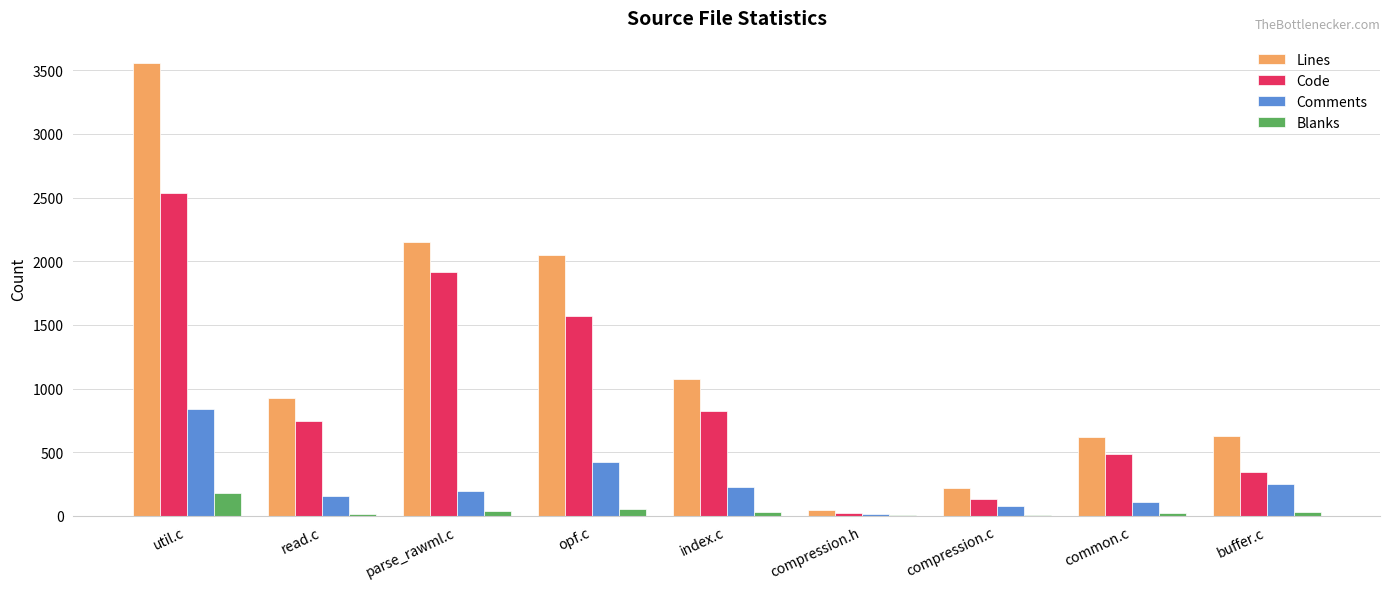

Between opf.c and common.c, which series saw the biggest shift?

Lines